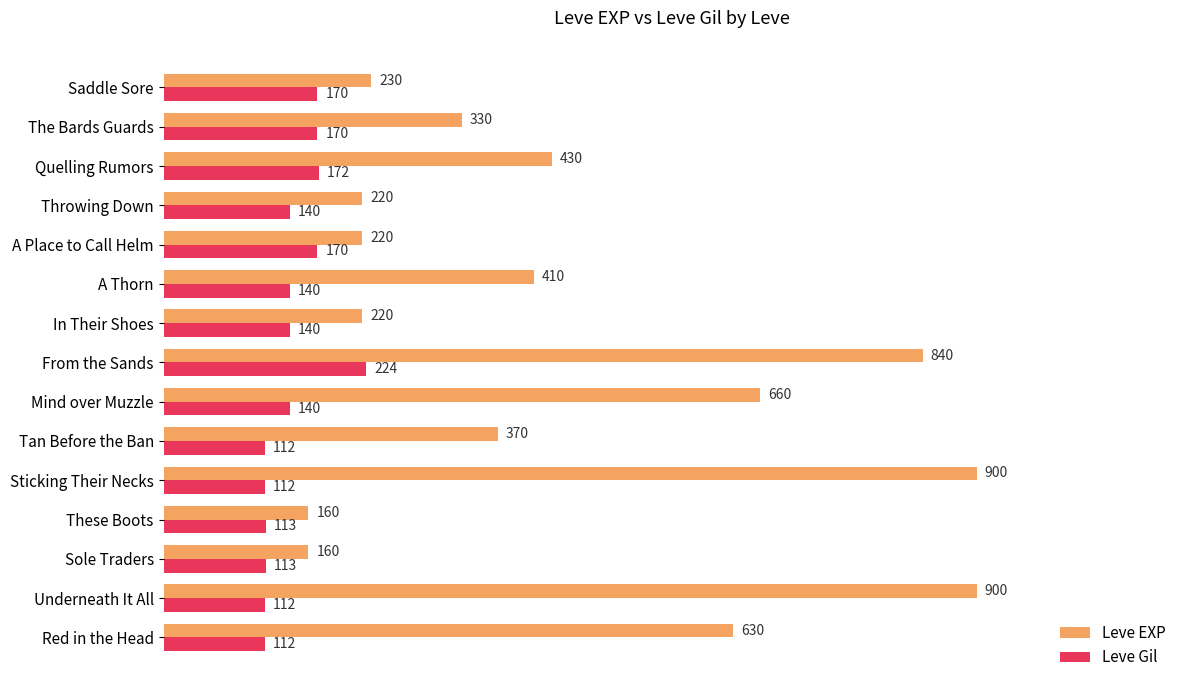

What value does the Leve EXP series have at Saddle Sore?

230